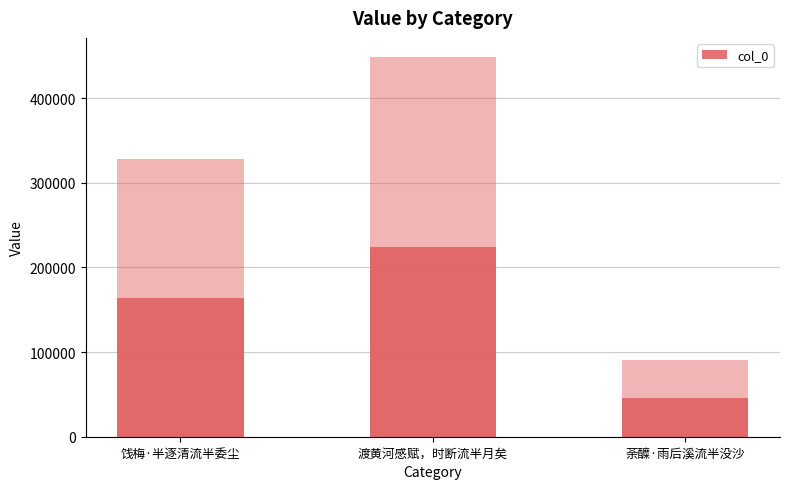

Reading left to right, transcribe all the data shown in this chart.

饯梅·半逐清流半委尘=164220	渡黄河感赋，时断流半月矣=224392	荼醾·雨后溪流半没沙=45579